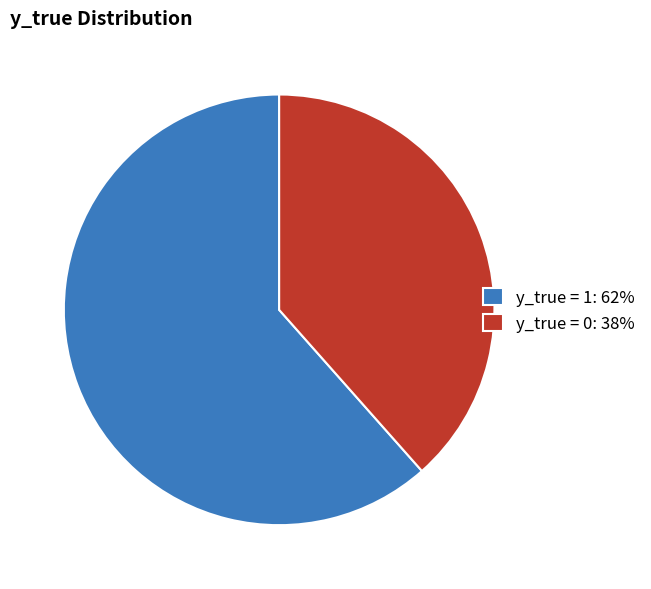

Which has a higher value, y_true = 1: 62% or y_true = 0: 38%?

y_true = 1: 62%